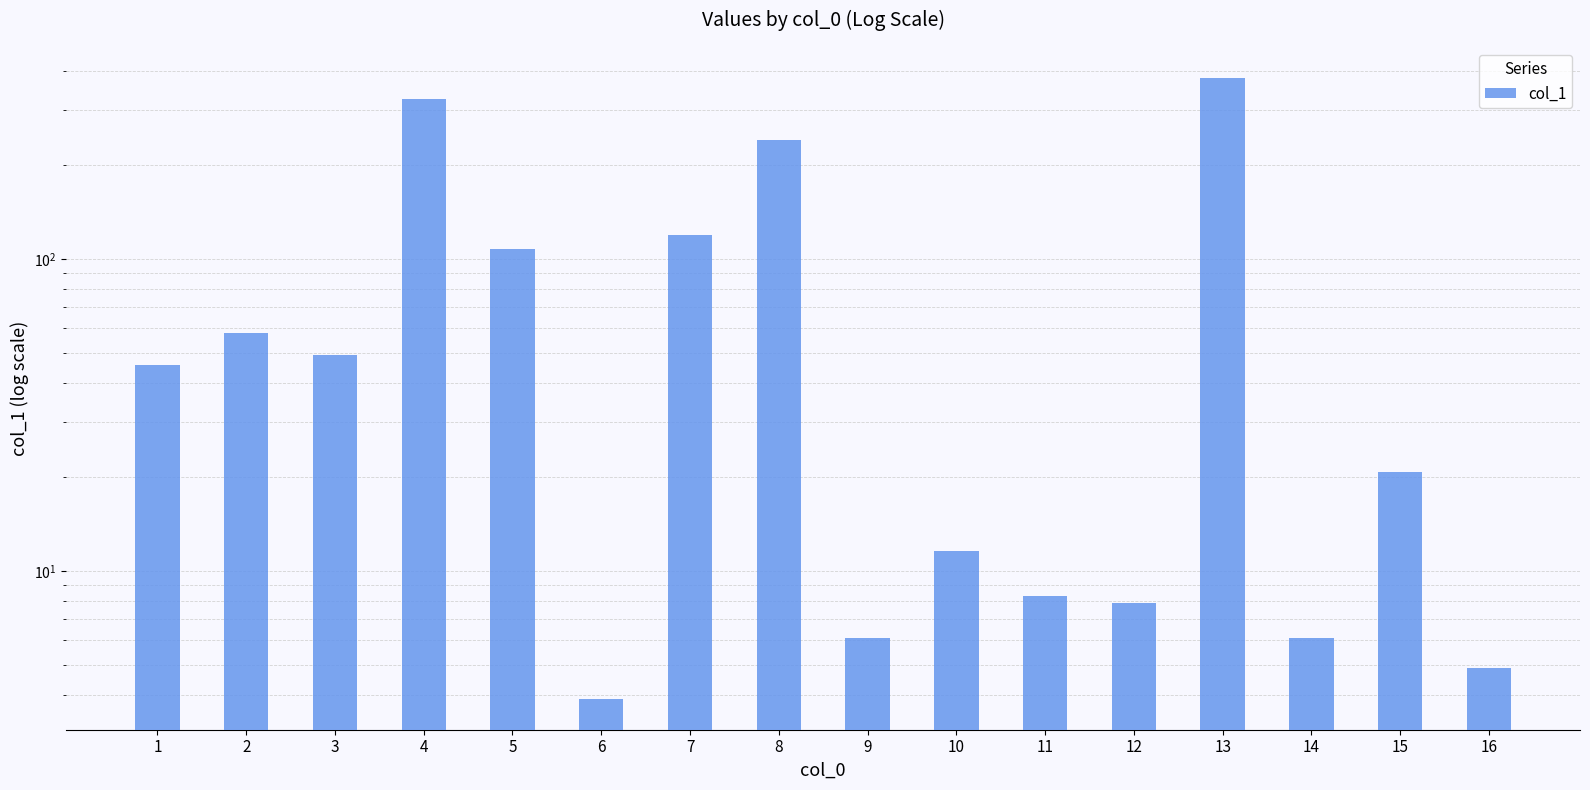

Reading left to right, extract all data points from this chart.

45.8	58.1	49.1	326.6	107.3	3.9	119.3	239.8	6.1	11.6	8.3	7.9	380.2	6.1	20.7	4.9